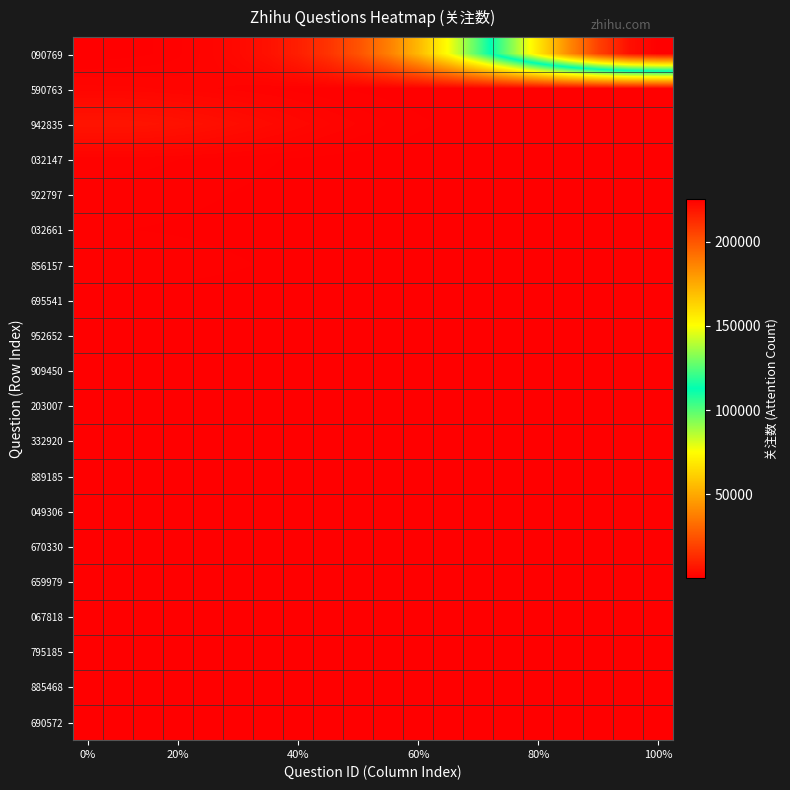

Which series has the largest range (max minus min)?

090769